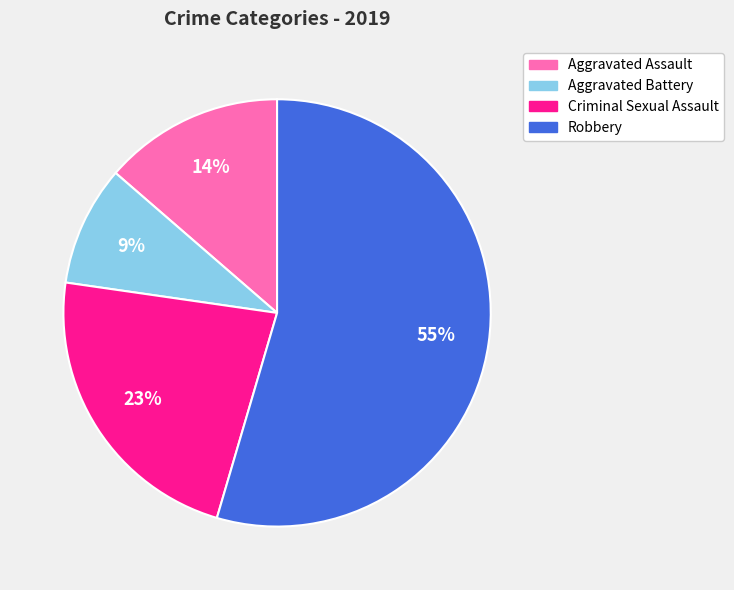

Combined, do Aggravated Battery and Aggravated Assault account for over 50%?

No